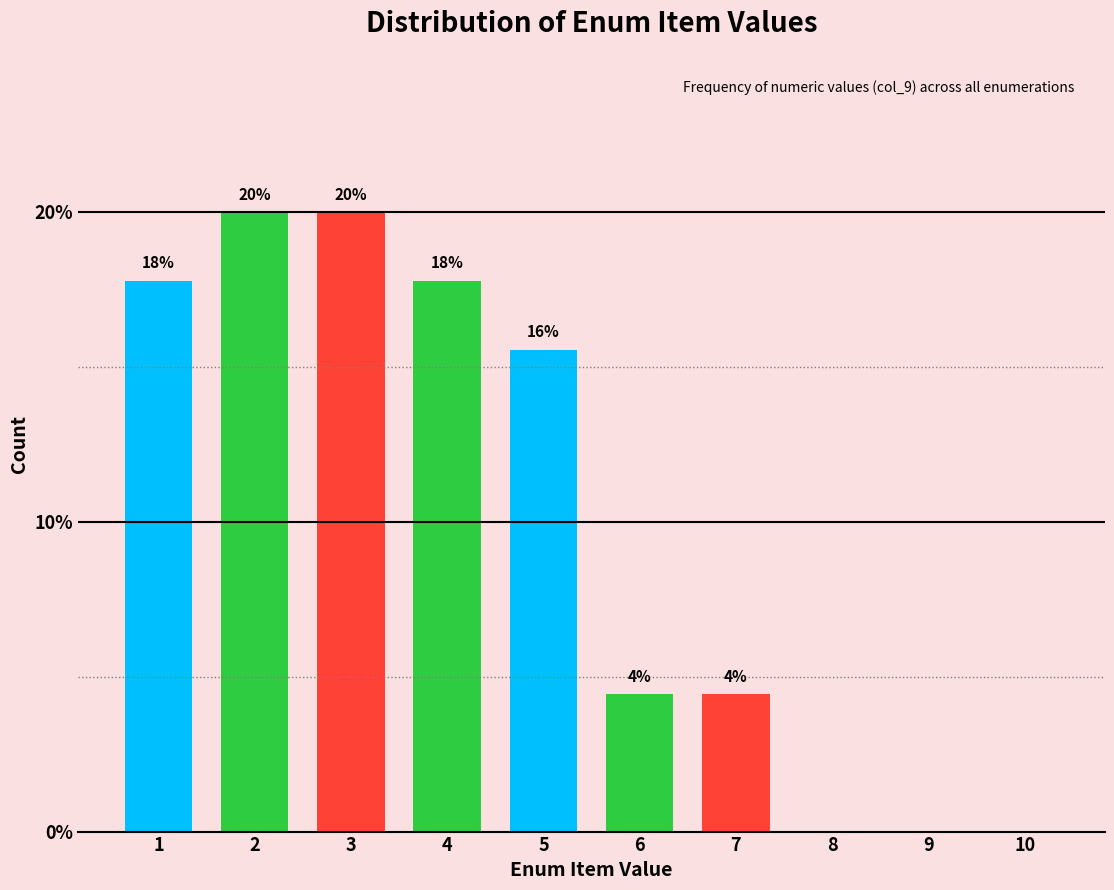

Are the bars horizontal?

No